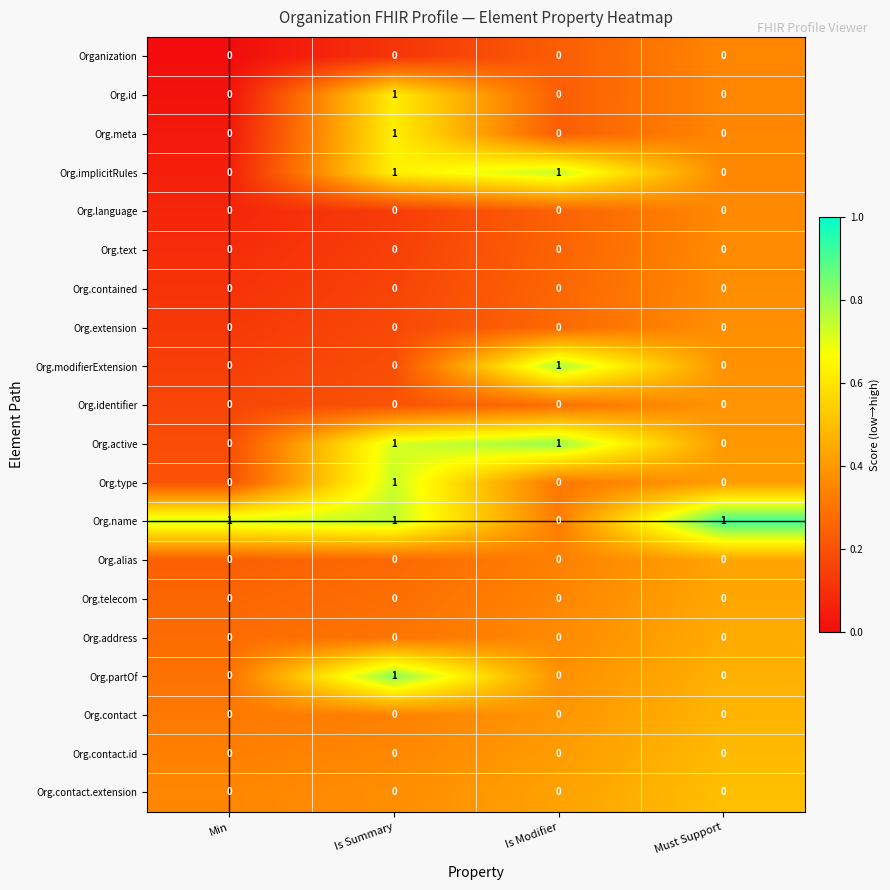

How many Org.name values are between 1 and 2?

3